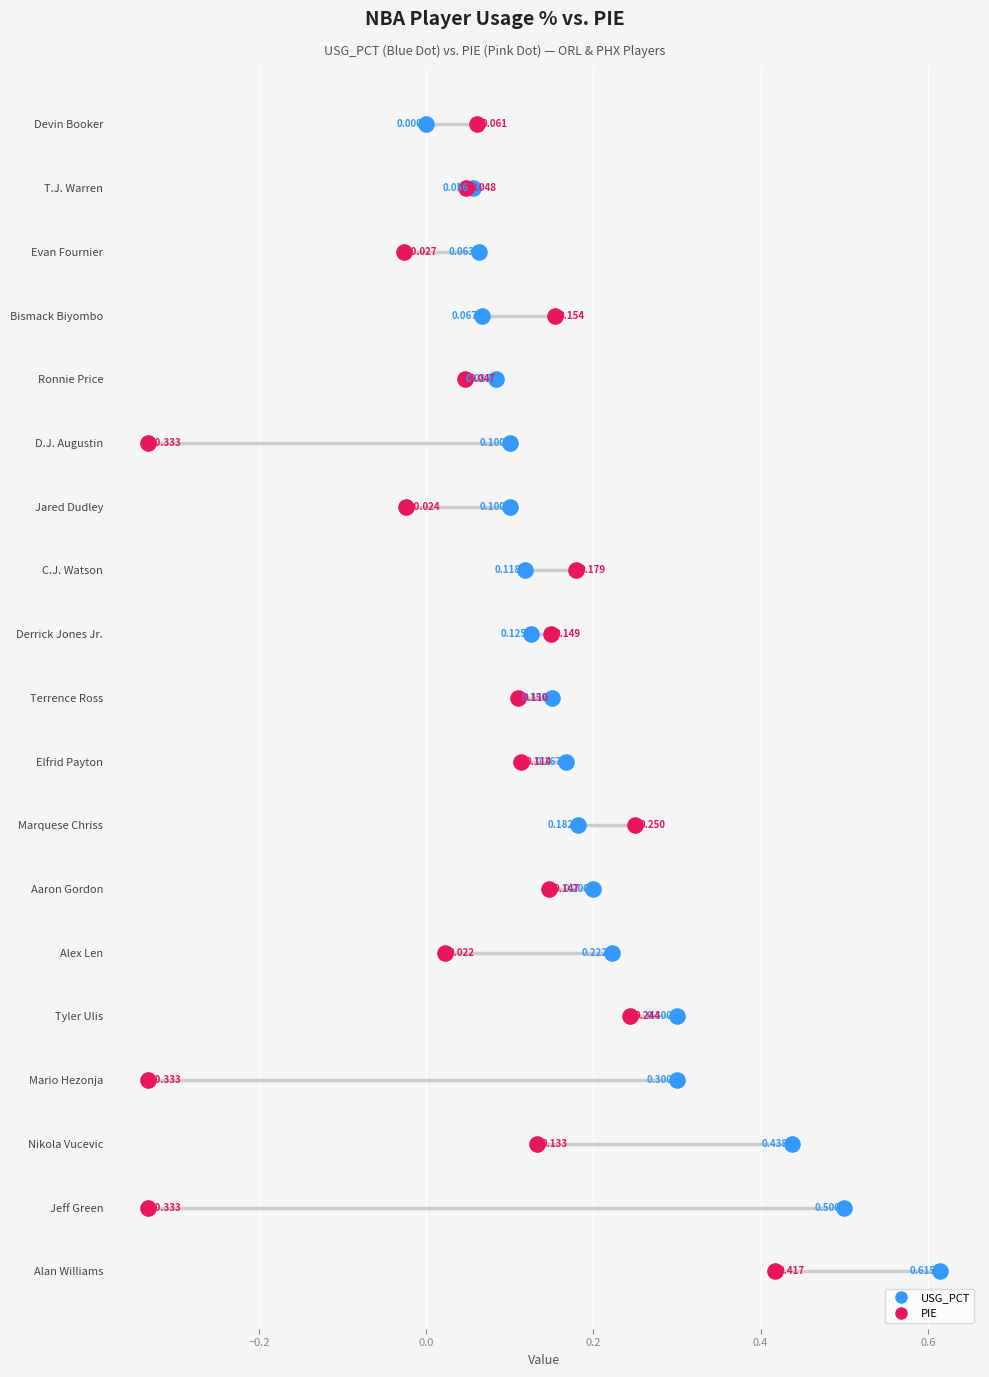

What are all the series names shown in the legend?

USG_PCT, PIE